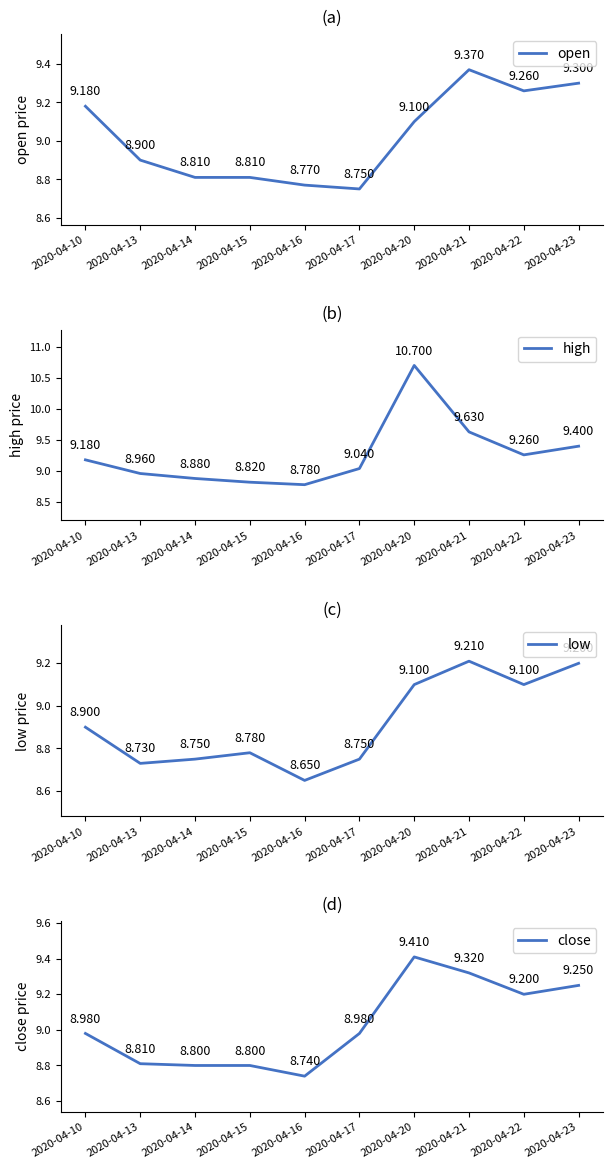

True or false: low has a value of 4.3 at 2020-04-10.

False